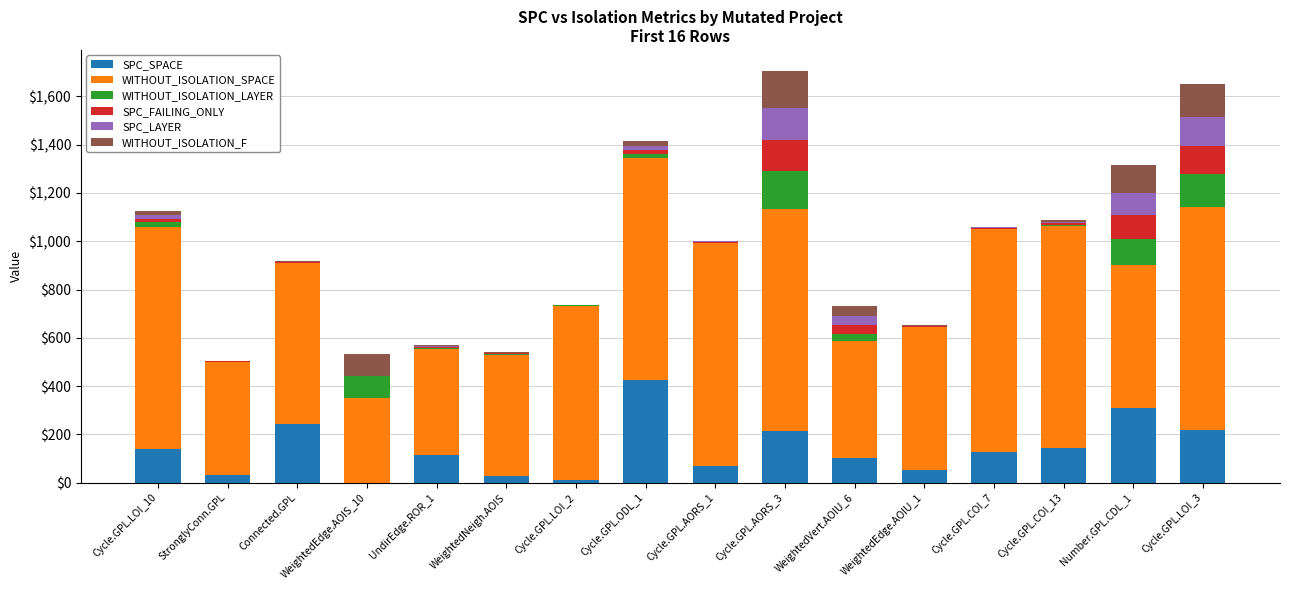

True or false: SPC_SPACE has a value of 243 at Connected.GPL.

True